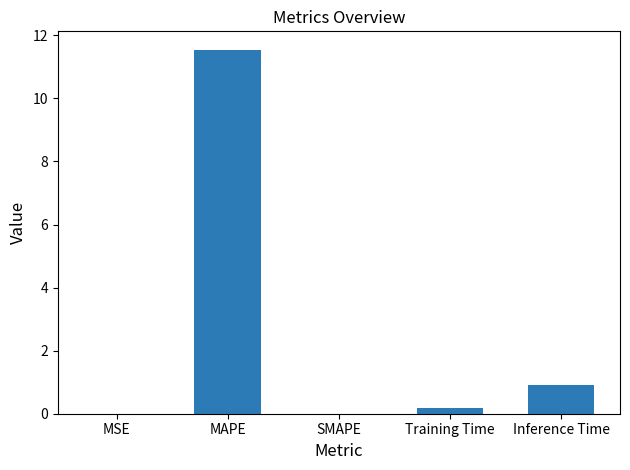

At which category does the chart reach its peak across all series?

MAPE